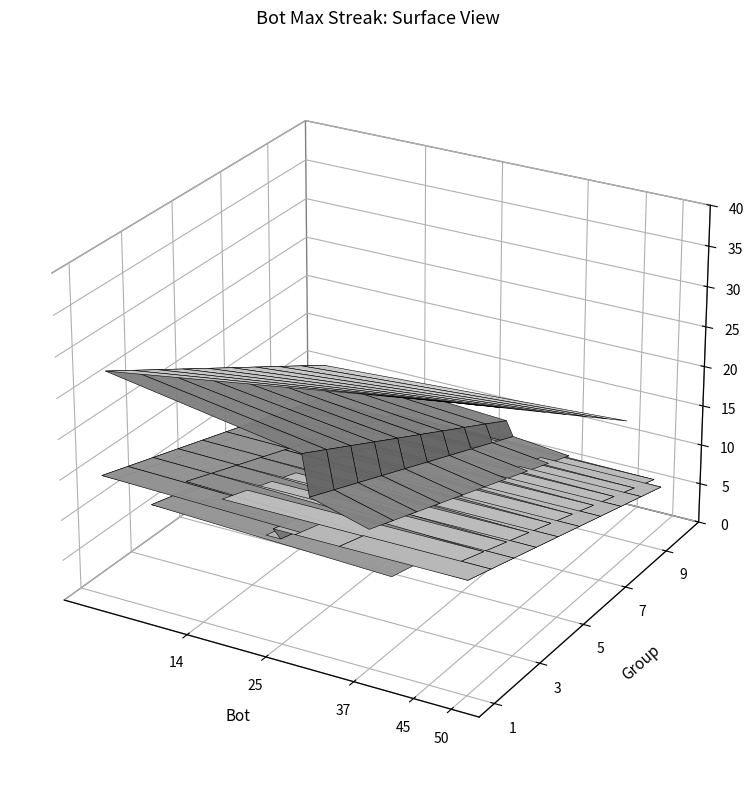

Reading right to left, extract all data points from this chart.

bots: 40	7	23	25	24	27	33	50	0	2	11	14	17	49	12	37	29	28	1	45
maxStreak: 12	13	13	13	14	14	14	14	15	15	15	15	16	16	17	17	19	24	28	34